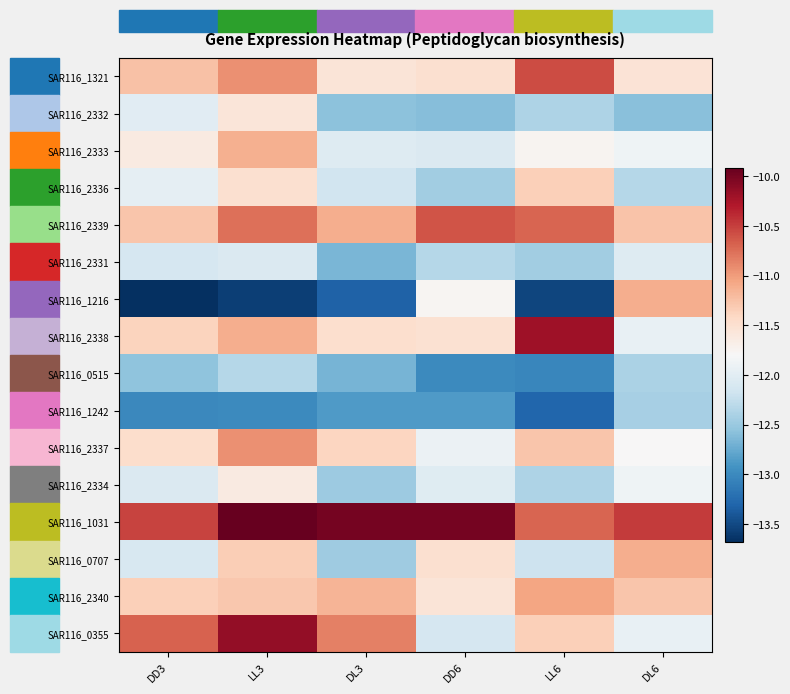

Which series has the widest spread of values?

SAR116_1216